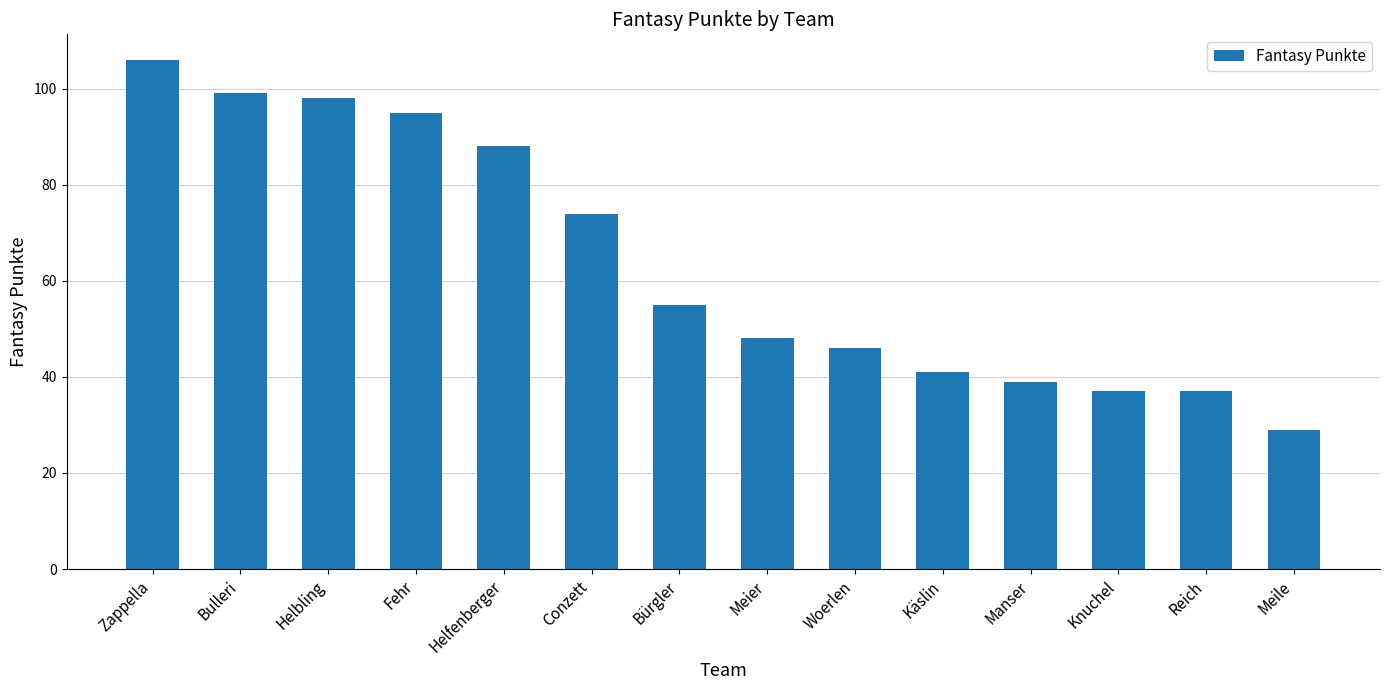

What is the difference between the values at Helbling and Conzett?

24